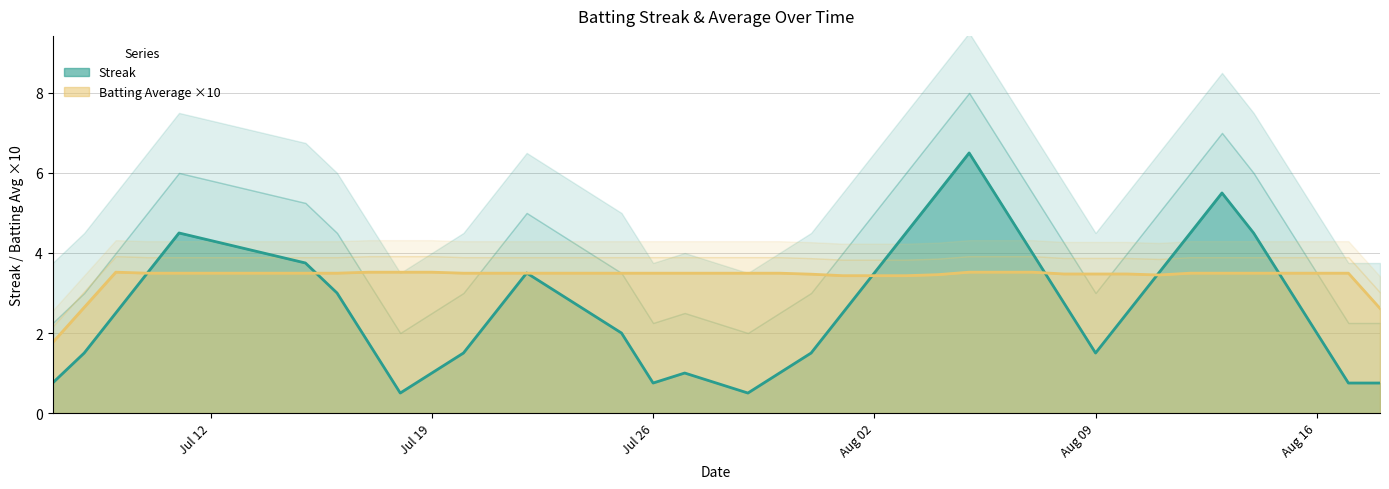

True or false: Streak and Batting Average1 intersect in this chart.

True